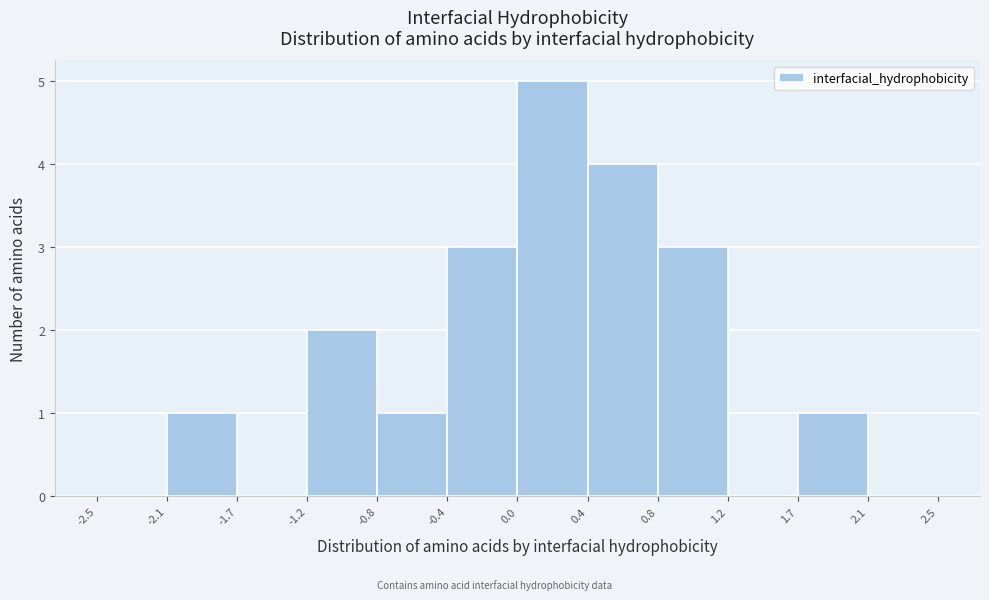

Over which range of the x-axis is the bar tallest?

0.0 to 0.4